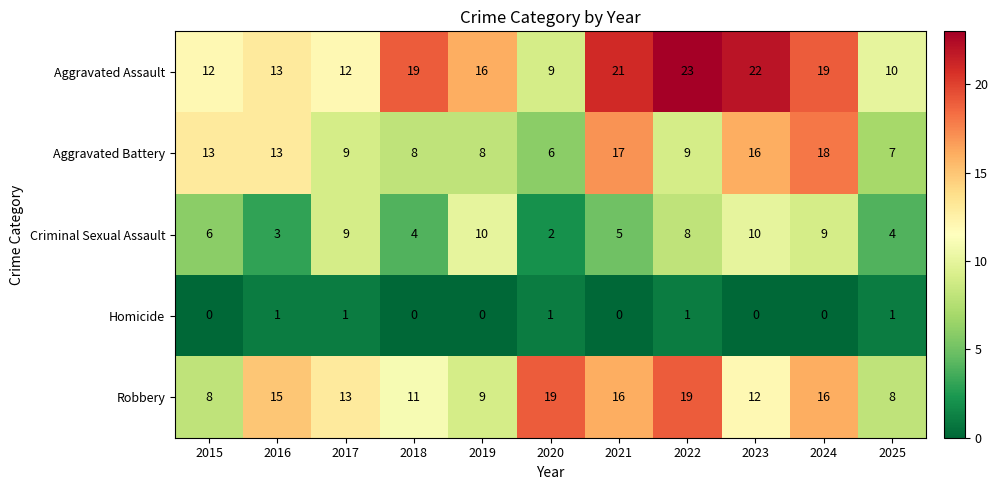

Which series has the largest total across all categories?

Aggravated Assault